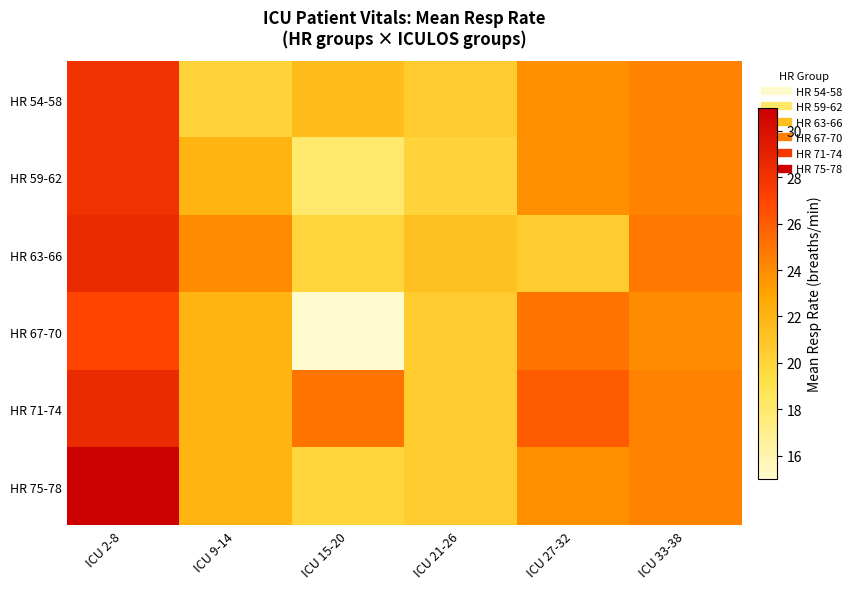

Which label corresponds to the largest value in the chart?

ICU 2-8